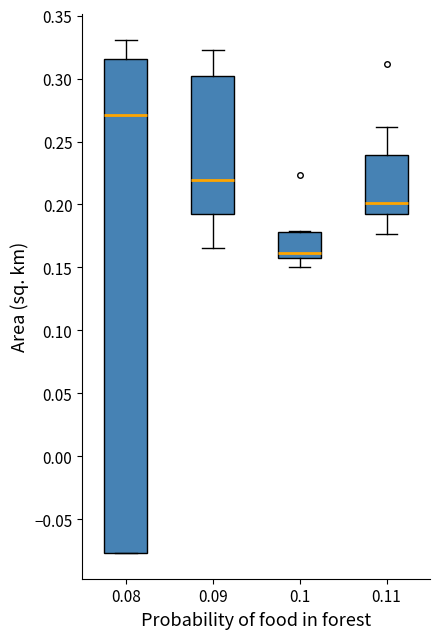

Which box is the tallest, from its lower edge to its upper edge?

0.08